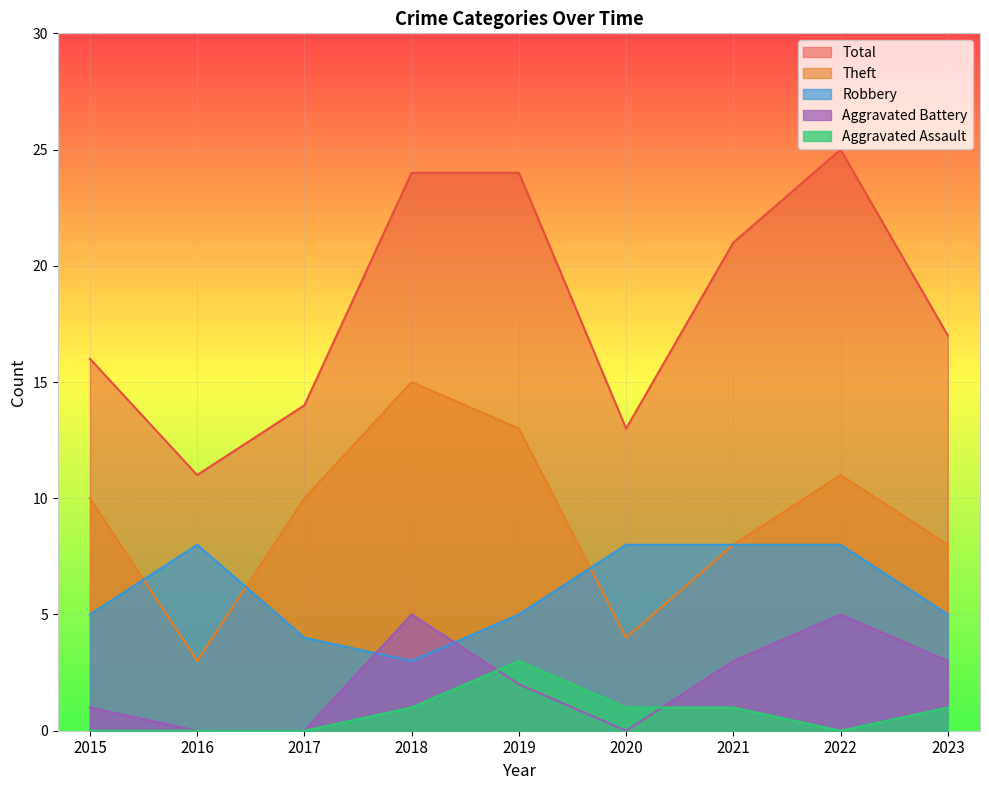

What is the value of the Robbery point at the 6th from the left?

8